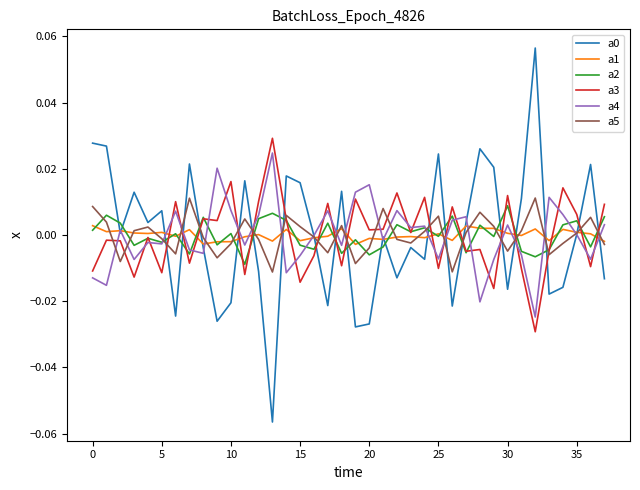

Which series ends up on top after the final intersection of a3 and a0?

a3